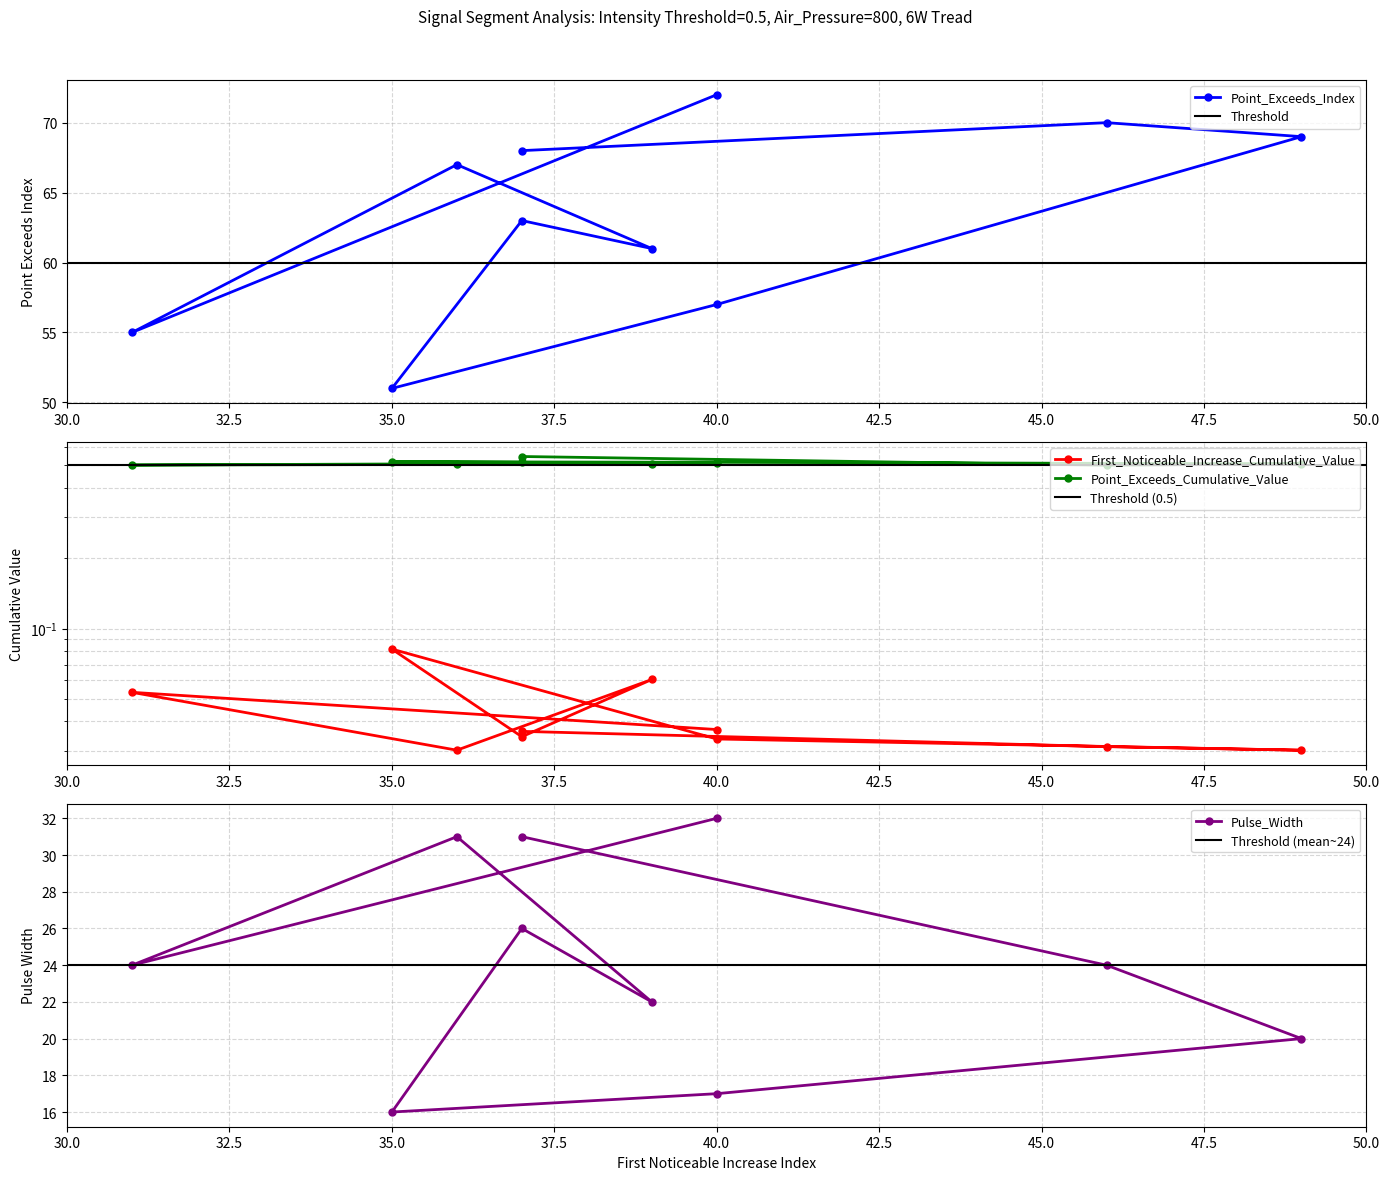

Reading left to right, extract all data points from this chart.

Point_Exceeds_Index: 68.0	70.0	69.0	57.0	51.0	63.0	61.0	67.0	55.0	72.0
First_Noticeable_Increase_Cumulative_Value: 0.0	0.0	0.0	0.0	0.1	0.0	0.1	0.0	0.1	0.0
Point_Exceeds_Cumulative_Value: 0.5	0.5	0.5	0.5	0.5	0.5	0.5	0.5	0.5	0.5
Pulse_Width: 31.0	24.0	20.0	17.0	16.0	26.0	22.0	31.0	24.0	32.0